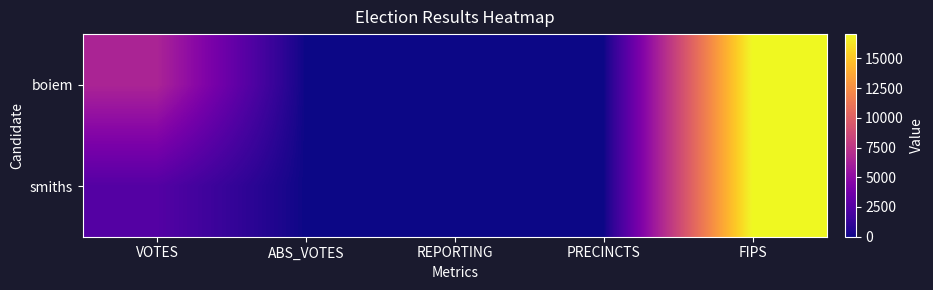

Reading left to right, list all the values displayed in this chart.

boiem: VOTES=6508	ABS_VOTES=0	REPORTING=24	PRECINCTS=24	FIPS=17033
smiths: VOTES=2493	ABS_VOTES=0	REPORTING=24	PRECINCTS=24	FIPS=17033